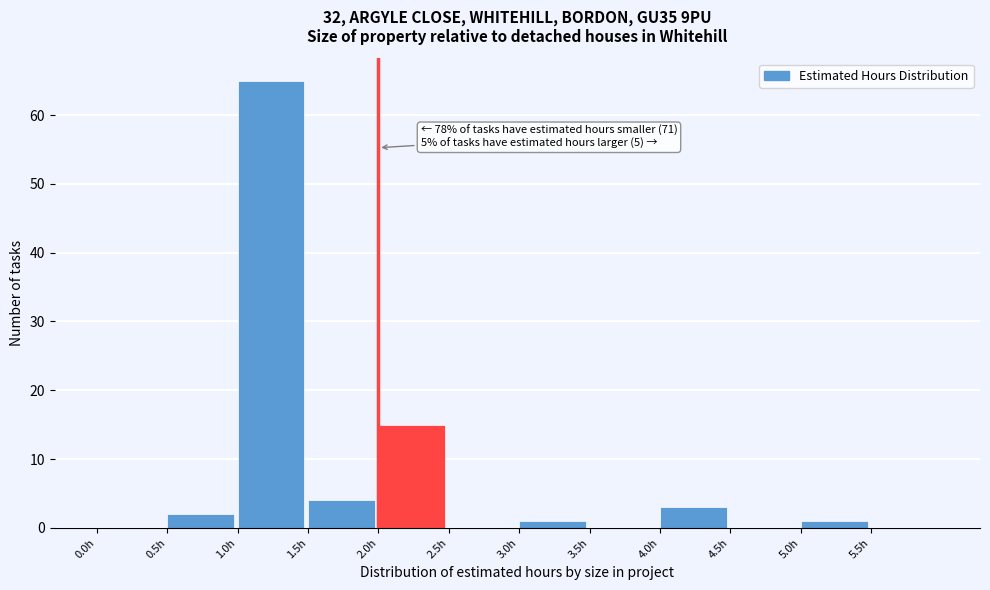

Over which range of the x-axis is the bar tallest?

1.0 to 1.5